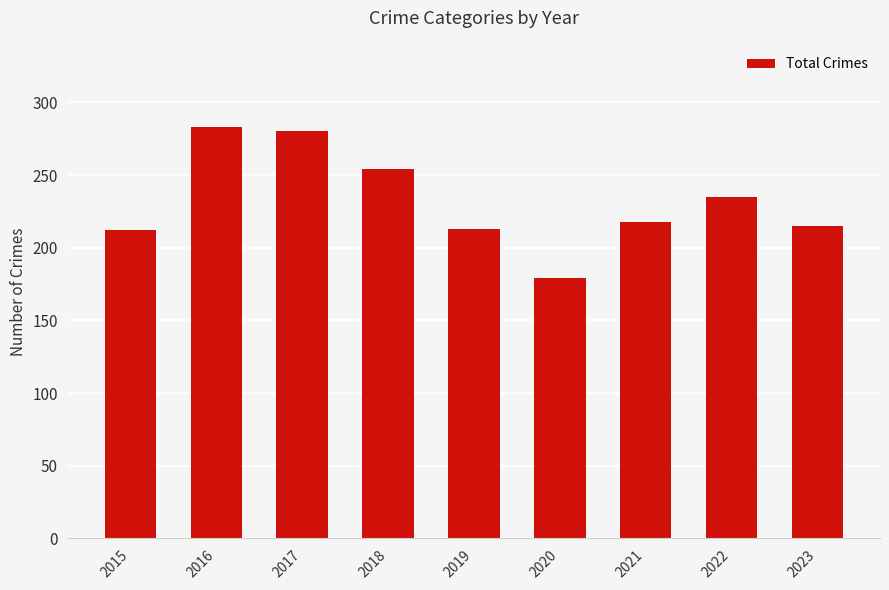

At which category does the chart reach its peak across all series?

2016